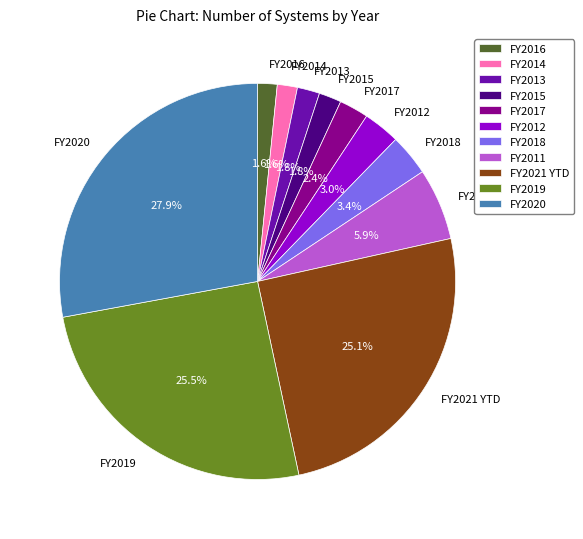

To the nearest percent, what percentage of the pie is FY2015?

2%